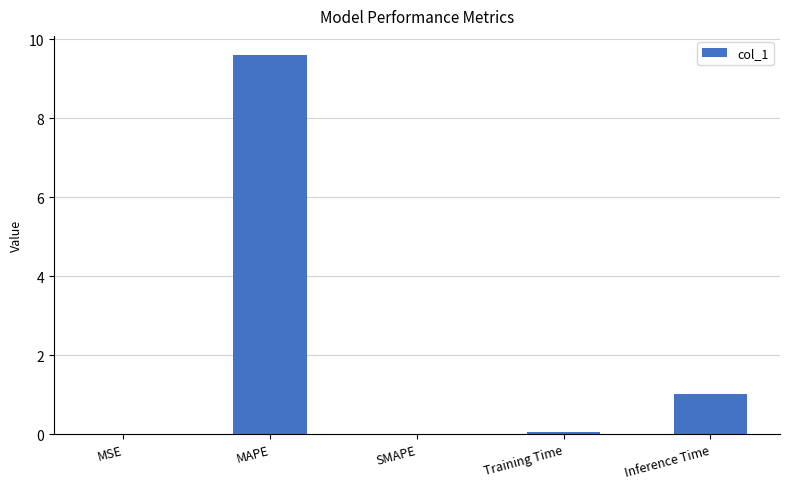

What is the change in value from MAPE to SMAPE?

-9.6